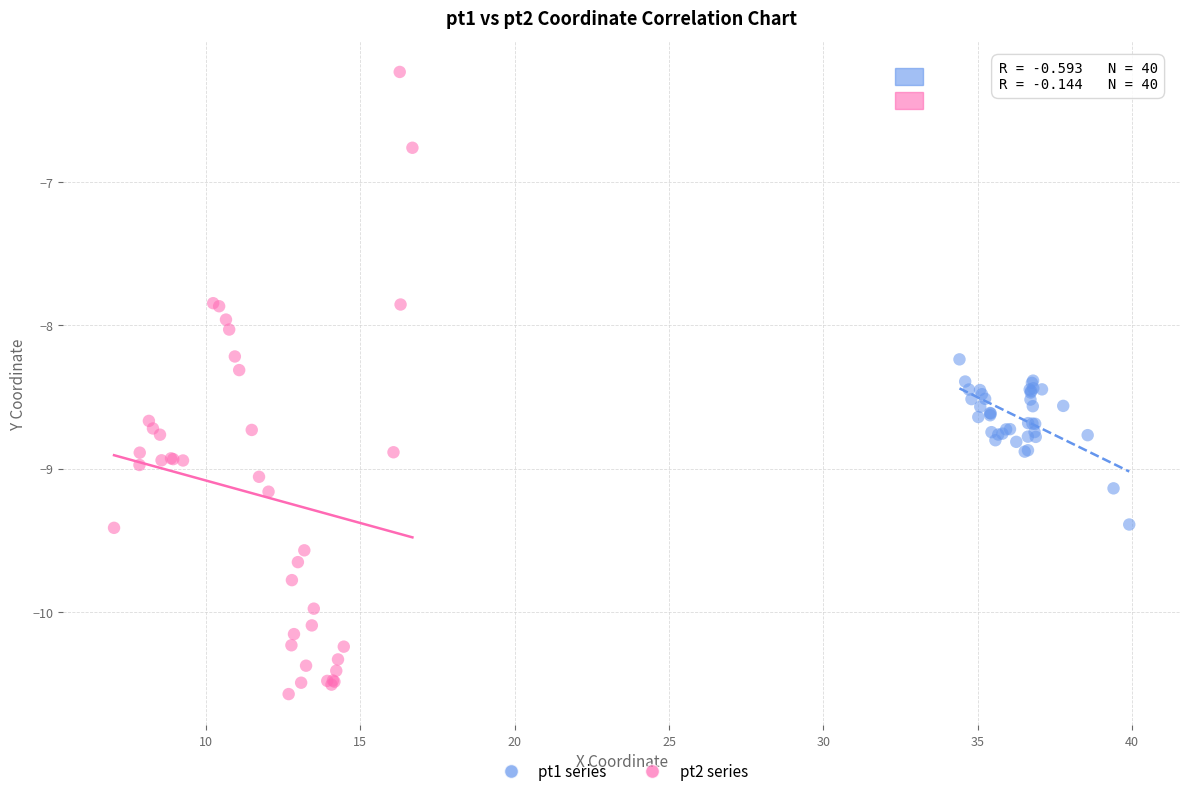

What are all the series names shown in the legend?

pt1 series, pt2 series